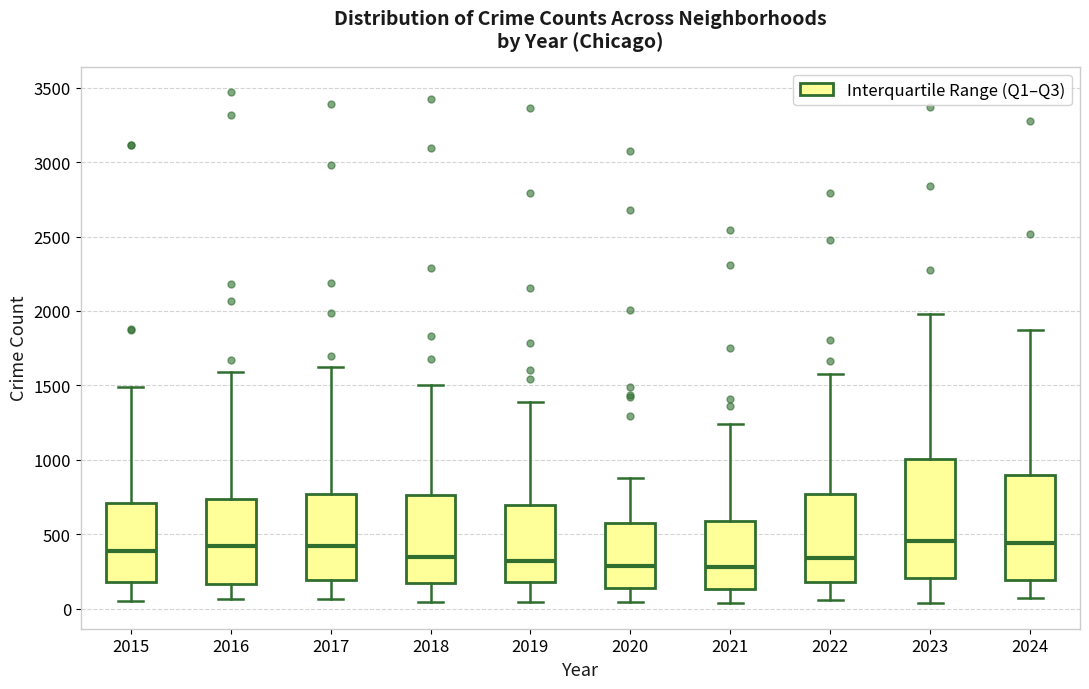

Comparing the boxes themselves (not the whiskers), which one is the tallest?

2023